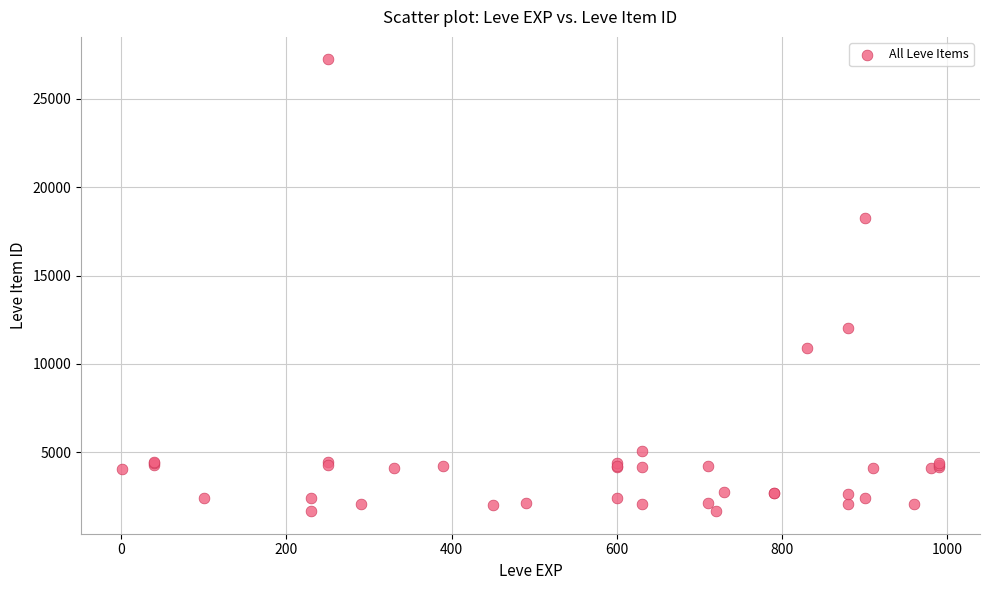

What Y value in the scatter plot is closest to 14448?

12018